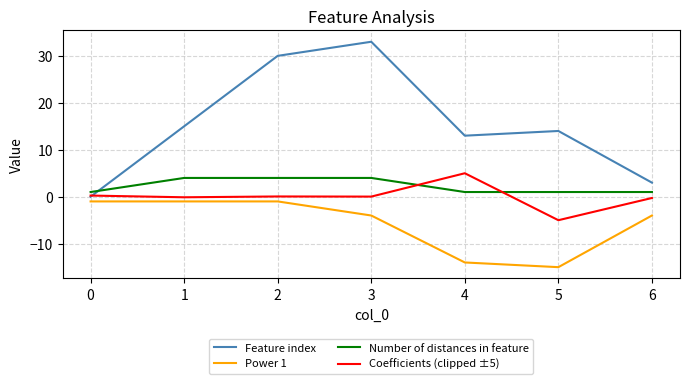

Which series has the largest total across all categories?

Feature index